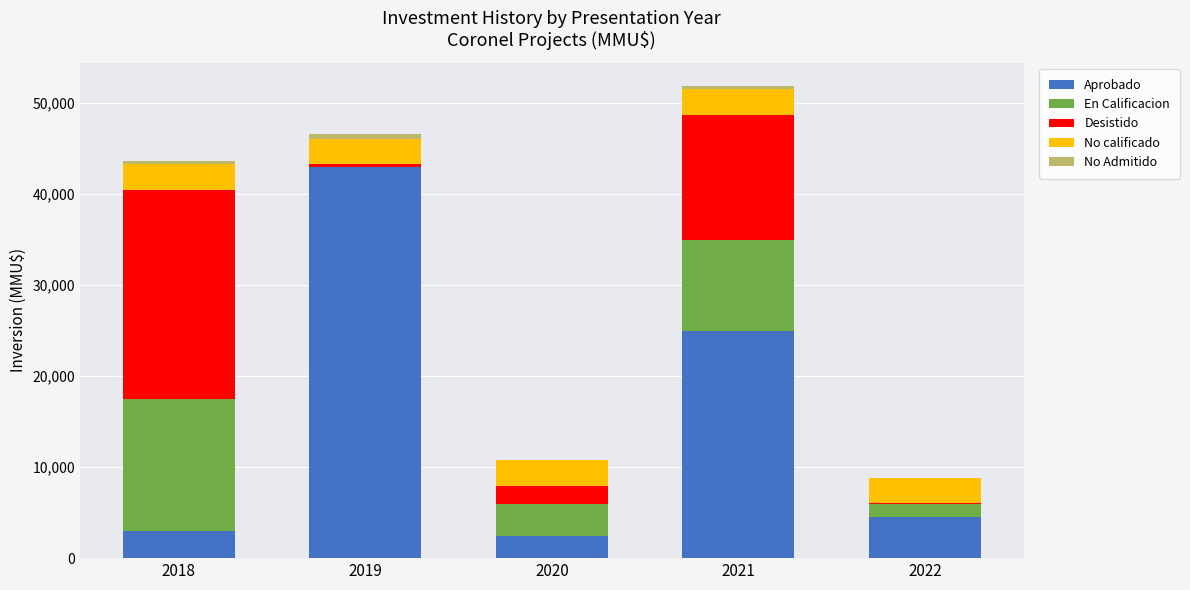

How many categories are shown in the chart?

5